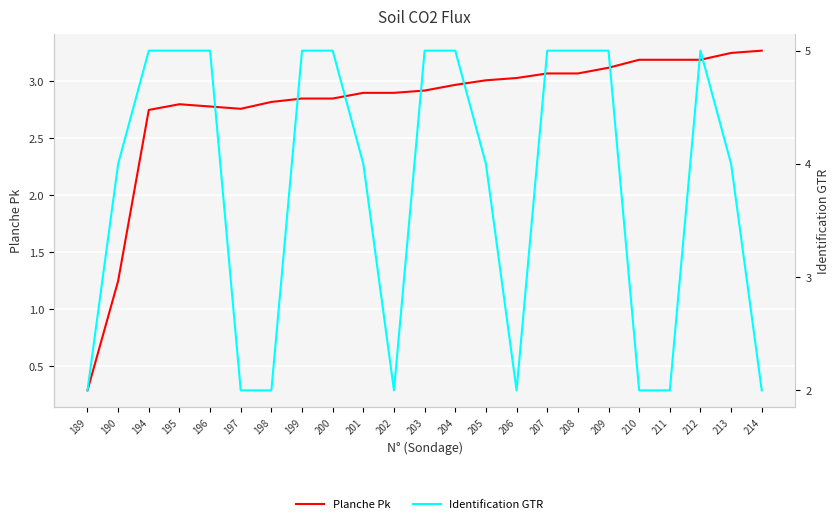

Where is the first local maximum for Identification GTR?

212